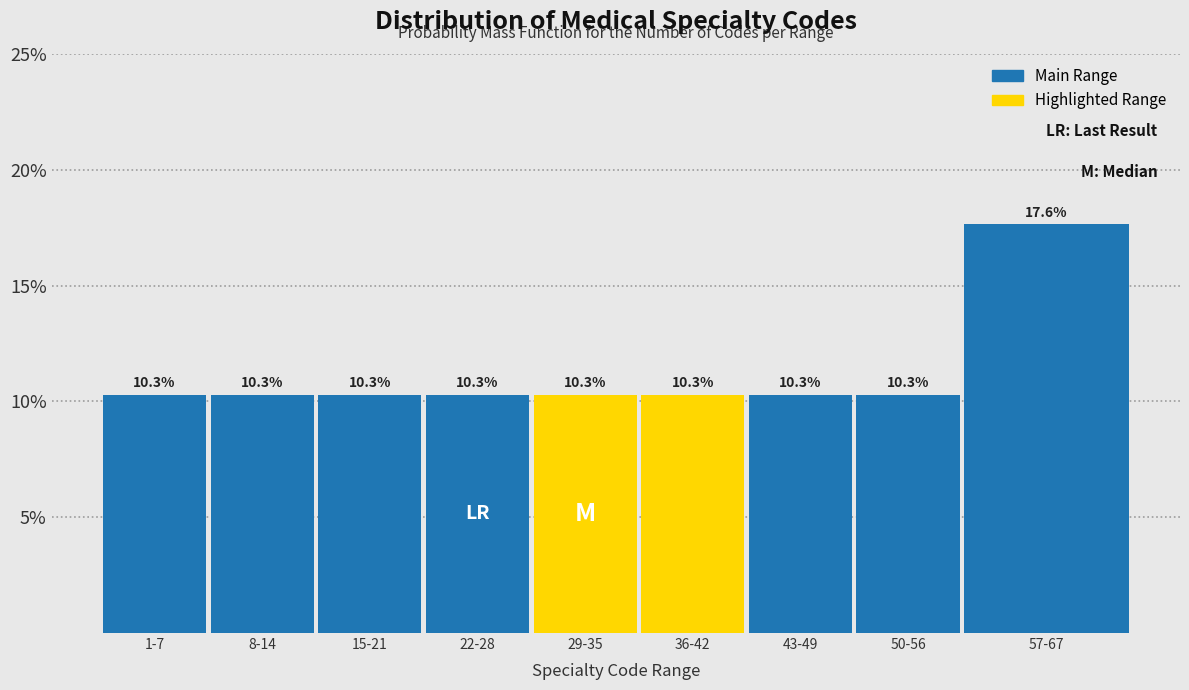

Are the bars horizontal?

No